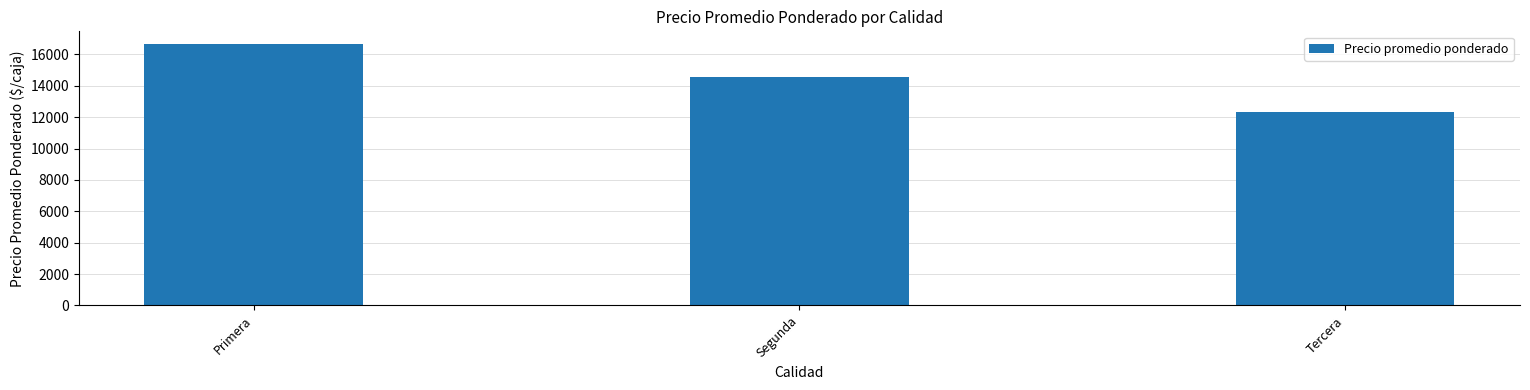

List the labels in order of value, smallest first.

Tercera, Segunda, Primera